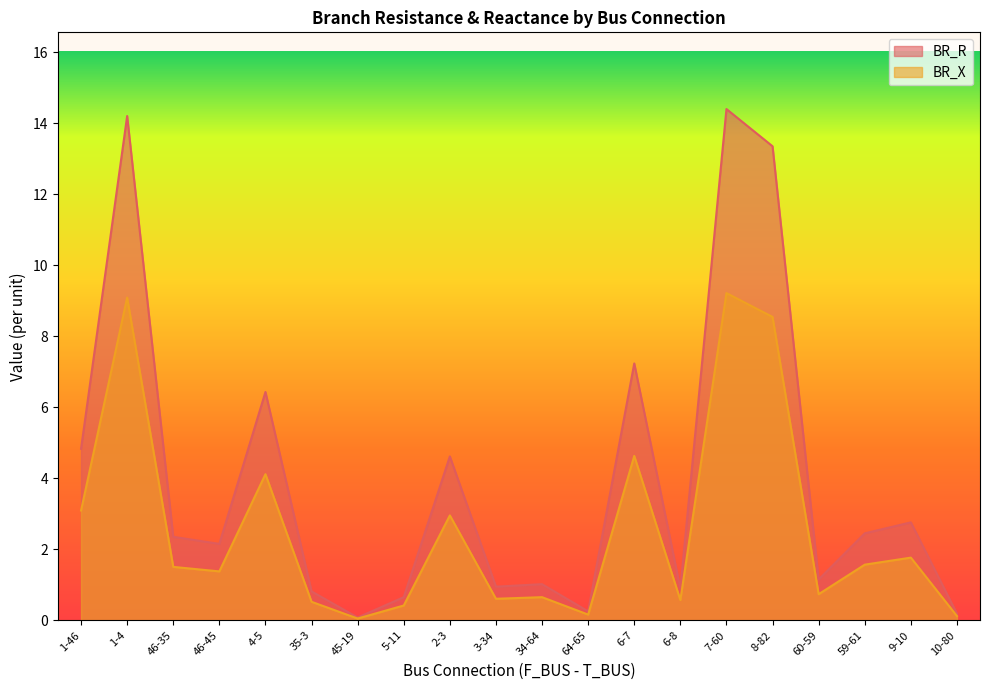

How many data points in BR_X are less than 1?

9